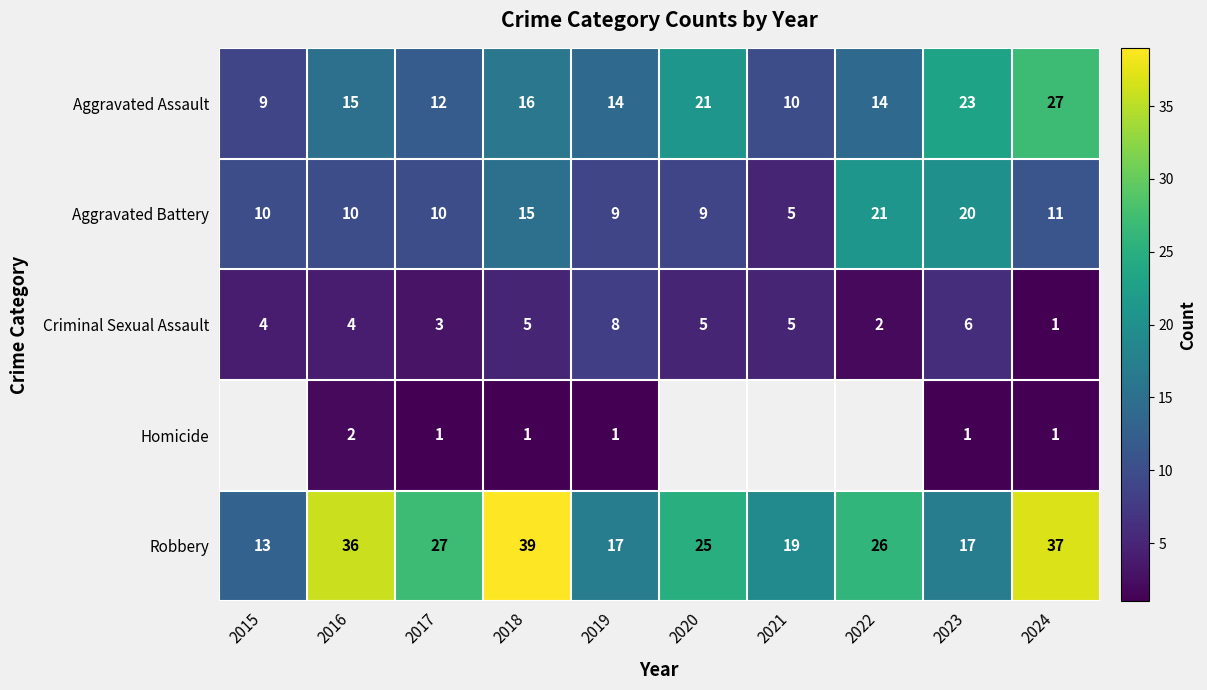

Count the number of data series in this chart.

5